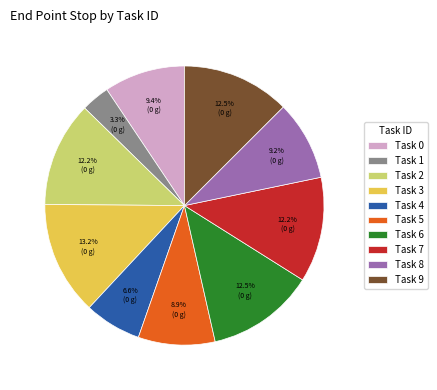

Which slice is the largest?

Task 3